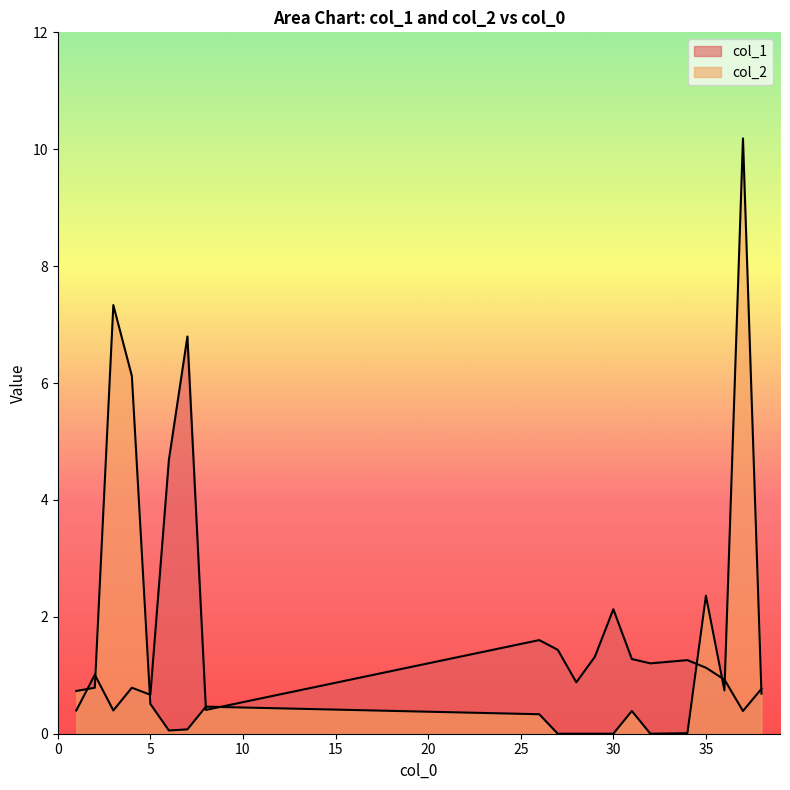

How many values in the col_1 series exceed 1?

11